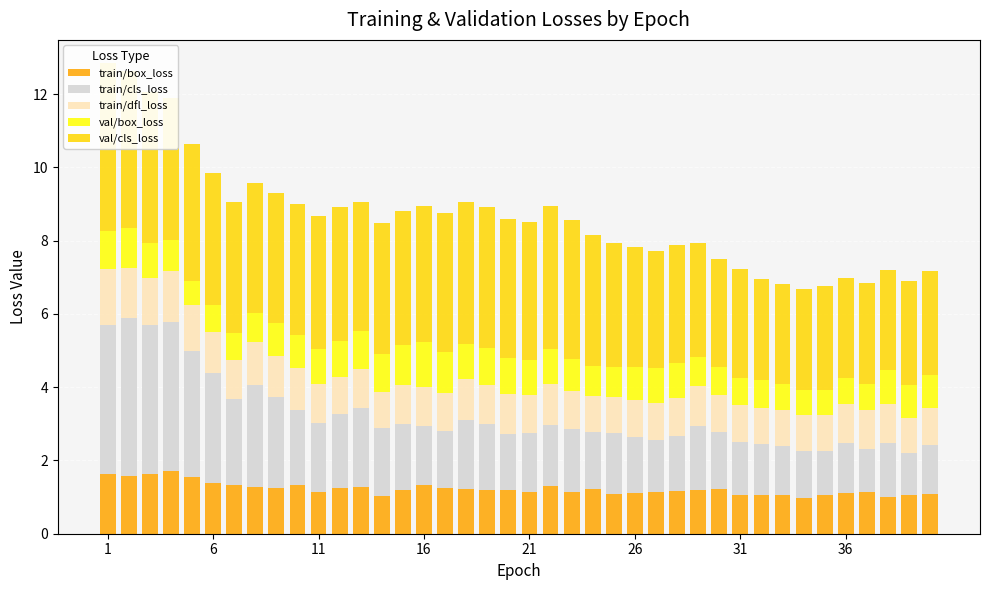

How many distinct data groups are displayed?

5